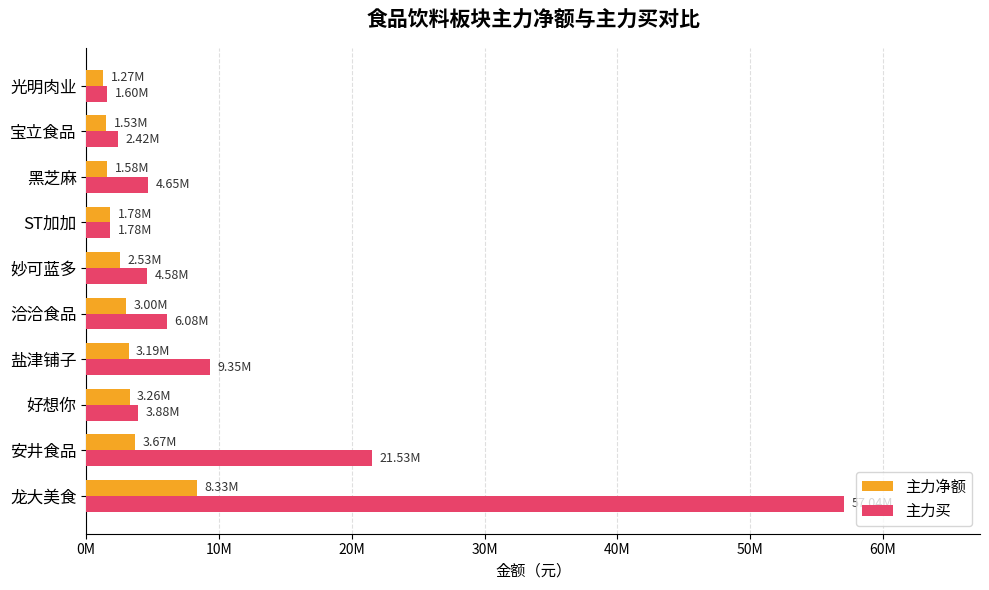

What are all the series names shown in the legend?

主力净额, 主力买